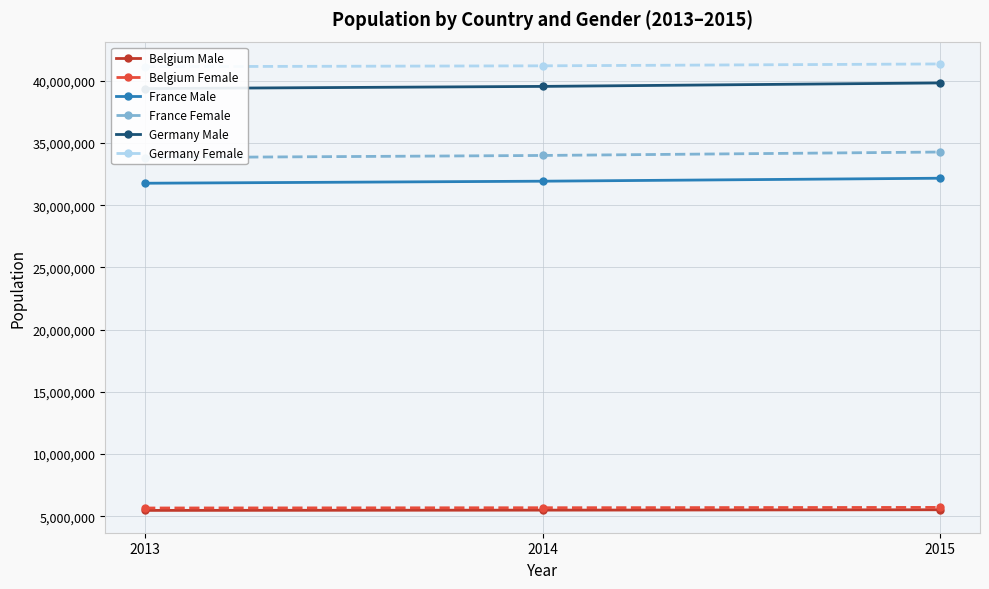

What is the difference between the France Female values at 2015 and 2014?

275280